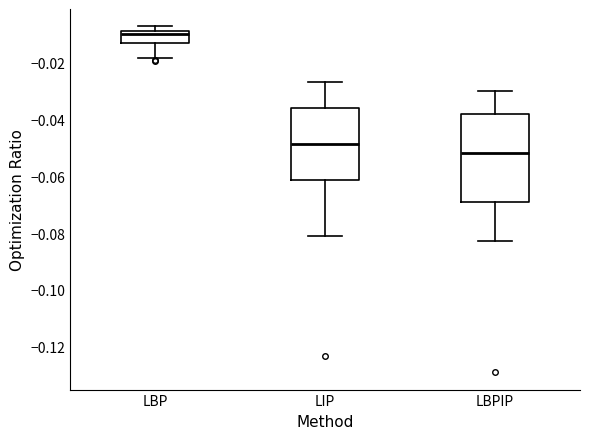

Reading left to right, transcribe this box plot: for each box, give where its median line is, the range the box spans, and where its two whiskers end, as read against the y-axis. The values are not printed on the chart, so give them approximately, as read against the axis.

LBP: median -0.010 (just below the box's upper edge), box -0.012 to -0.010, whiskers -0.018 to -0.008
LIP: median -0.048, box -0.062 to -0.036, whiskers -0.082 to -0.026
LBPIP: median -0.052, box -0.068 to -0.038, whiskers -0.082 to -0.030